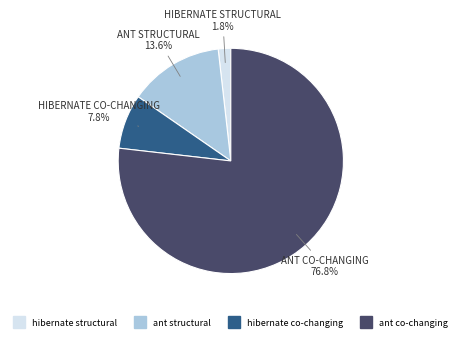

What is the ratio of the value at ant structural to the value at hibernate co-changing?

1.7